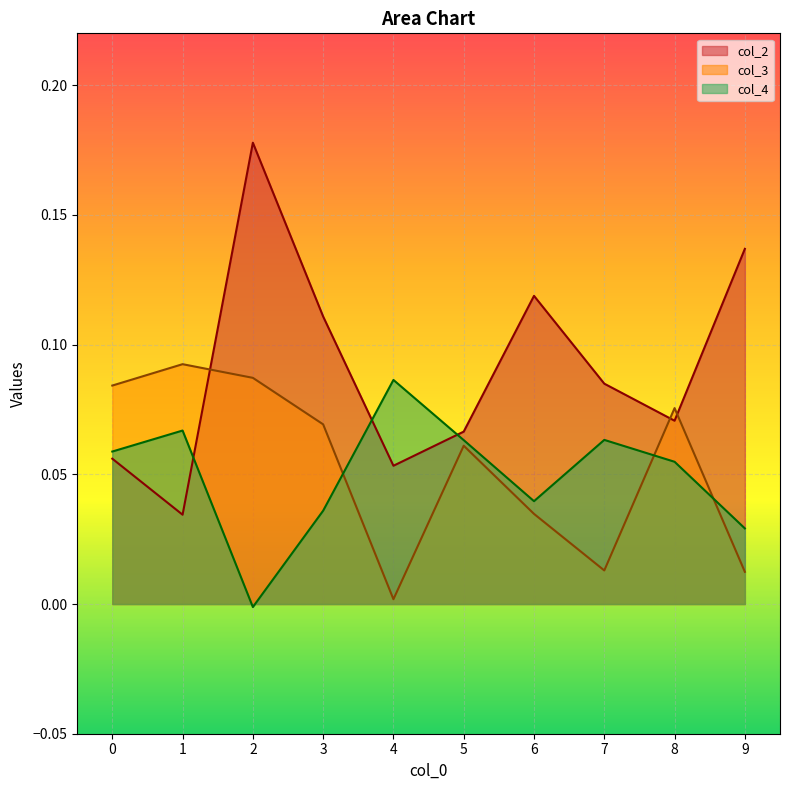

Reading right to left, transcribe all the data shown in this chart.

col_2: 0.1	0.1	0.1	0.1	0.1	0.1	0.1	0.2	0.0	0.1
col_3: 0.0	0.1	0.0	0.0	0.1	0.0	0.1	0.1	0.1	0.1
col_4: 0.0	0.1	0.1	0.0	0.1	0.1	0.0	-0.0	0.1	0.1